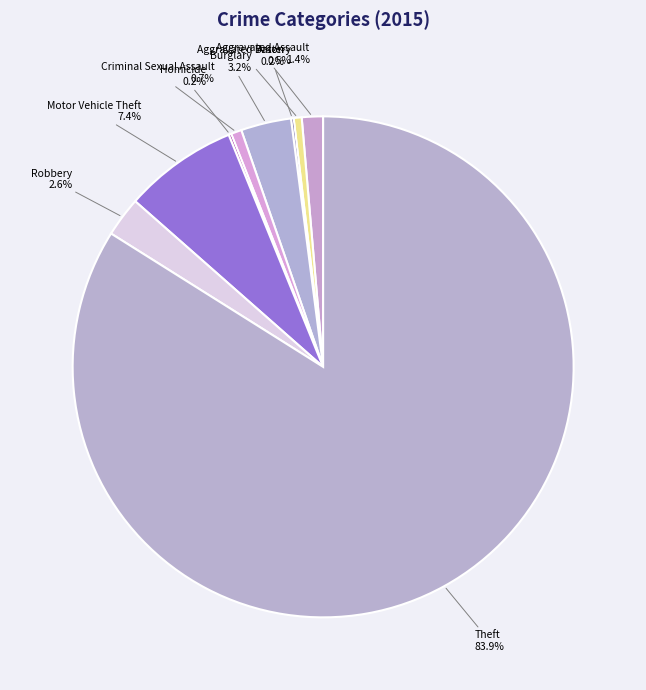

To the nearest percent, what portion does Criminal Sexual Assault represent?

1%